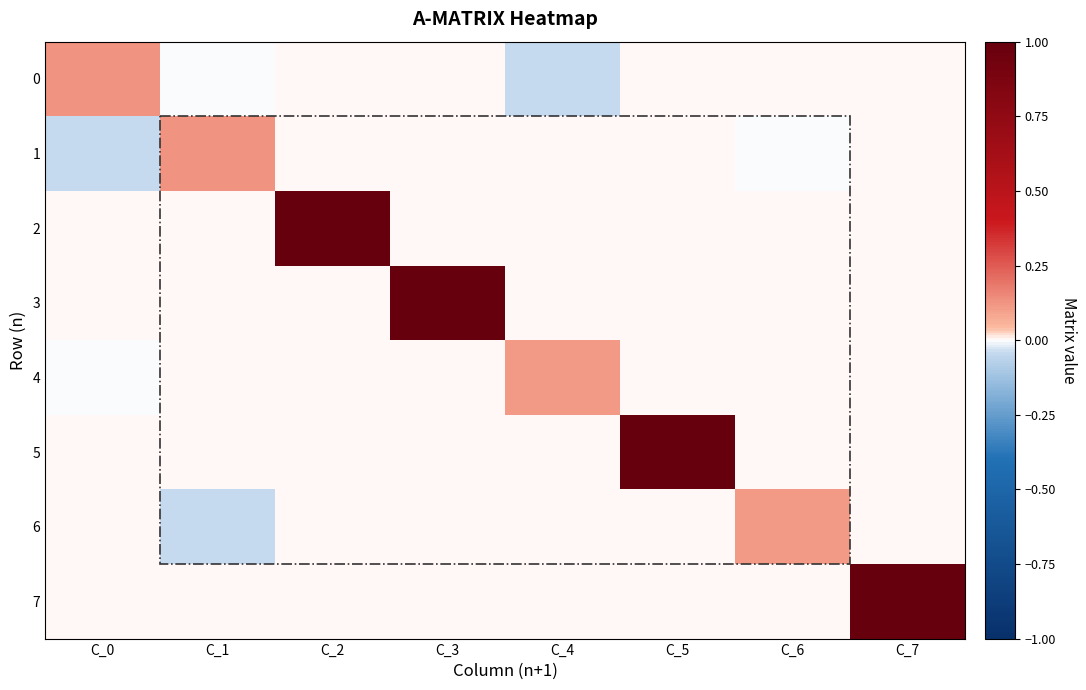

Rank the series by their maximum value, from highest to lowest.

2, 3, 5, 7, 0, 1, 4, 6